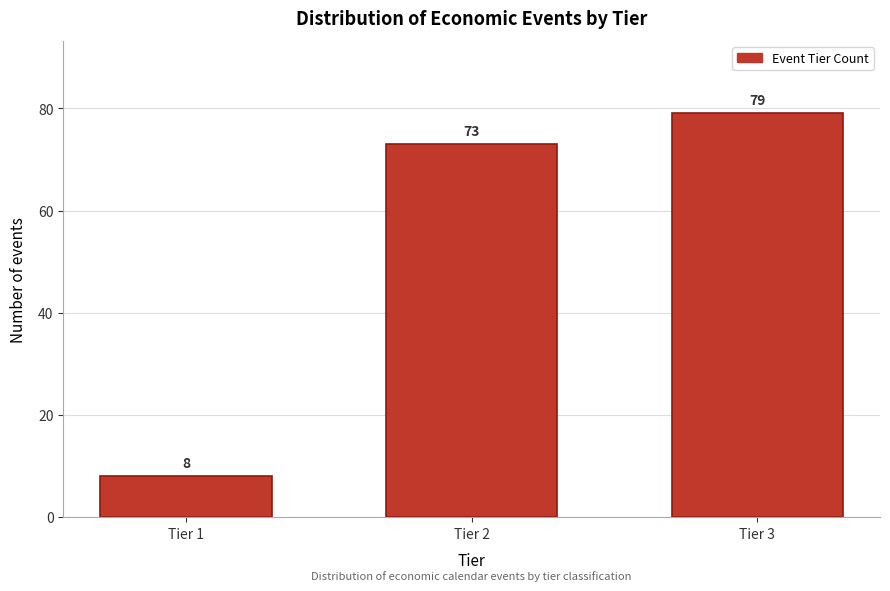

Reading right to left, list all the values displayed in this chart.

Tier 3=79	Tier 2=73	Tier 1=8